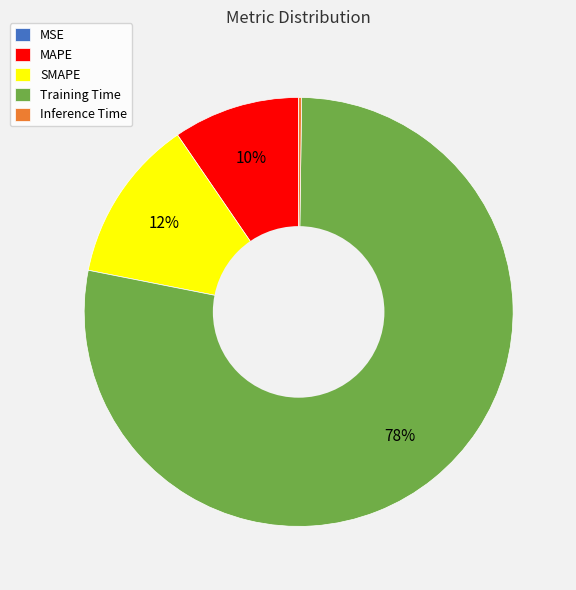

Which category has the biggest portion of the pie?

Training Time